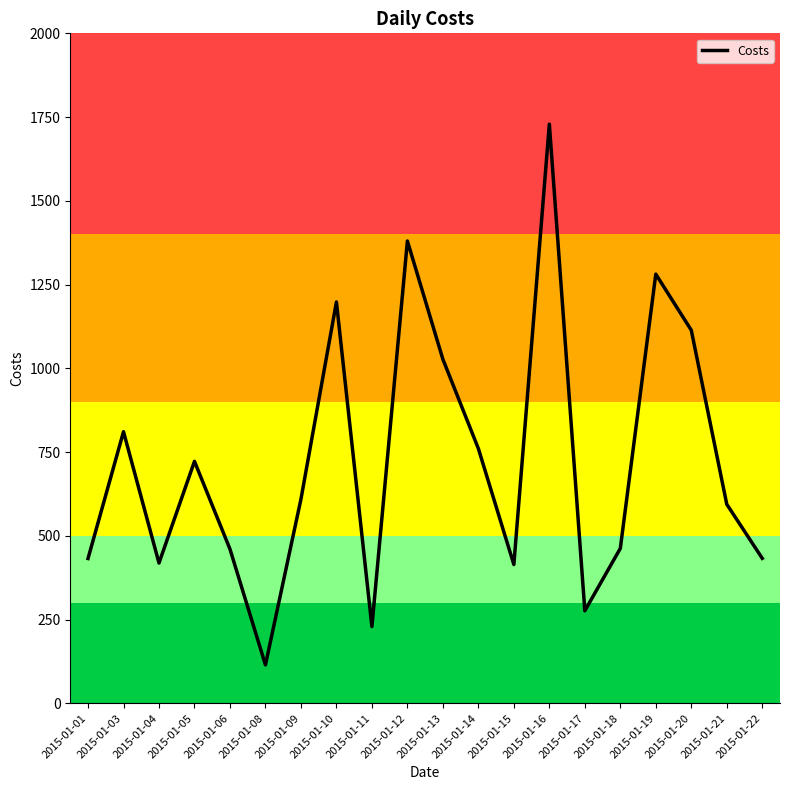

What is the smallest value displayed?

114.5